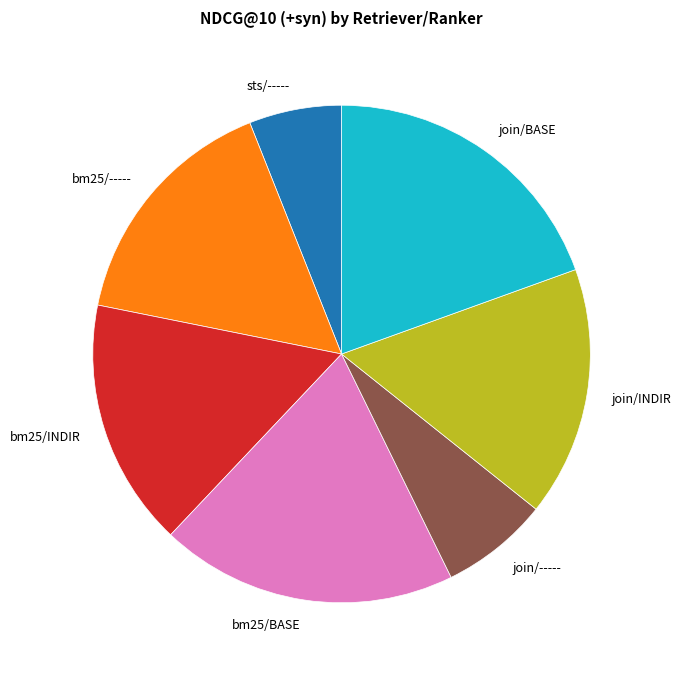

The join/----- slice represents 7% of the pie. True or false?

True